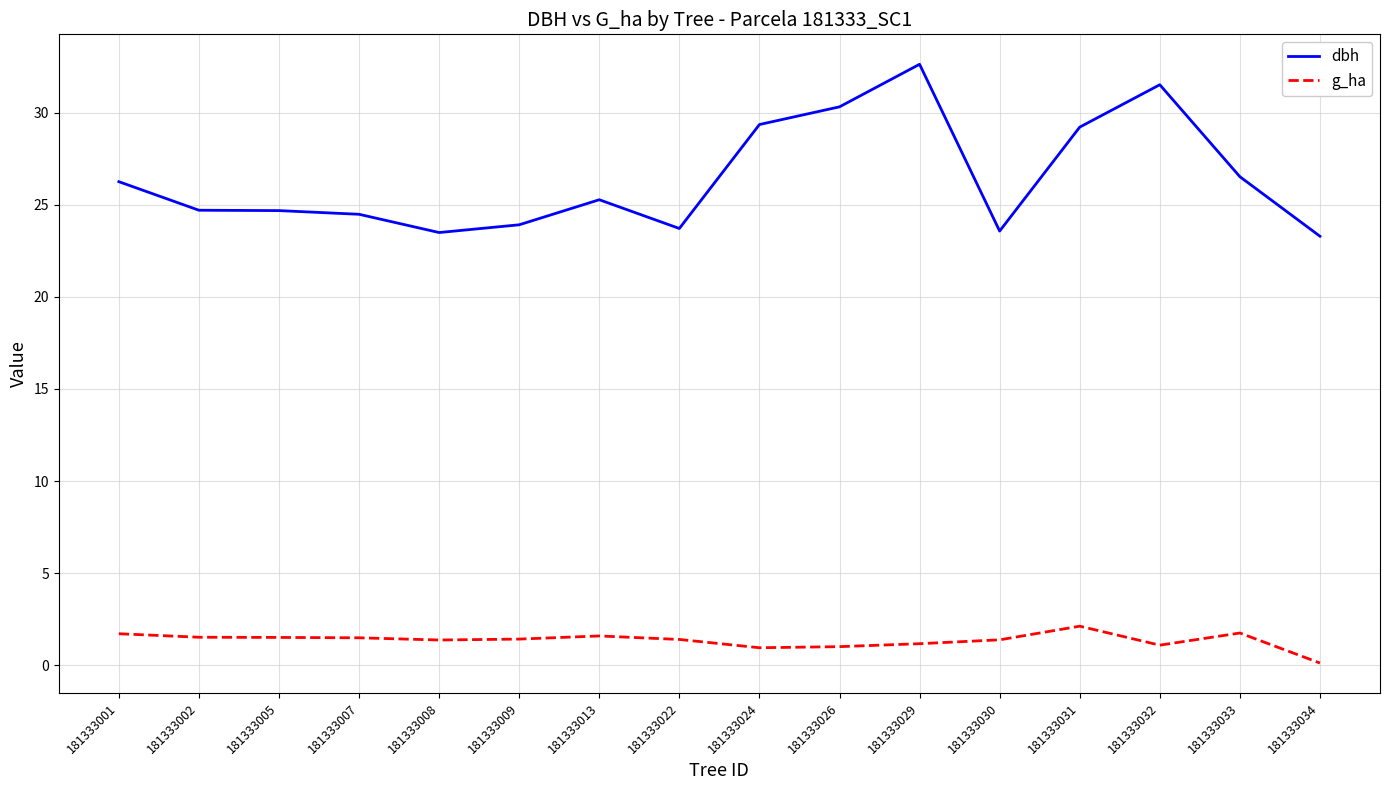

Count the number of categories in the chart.

16